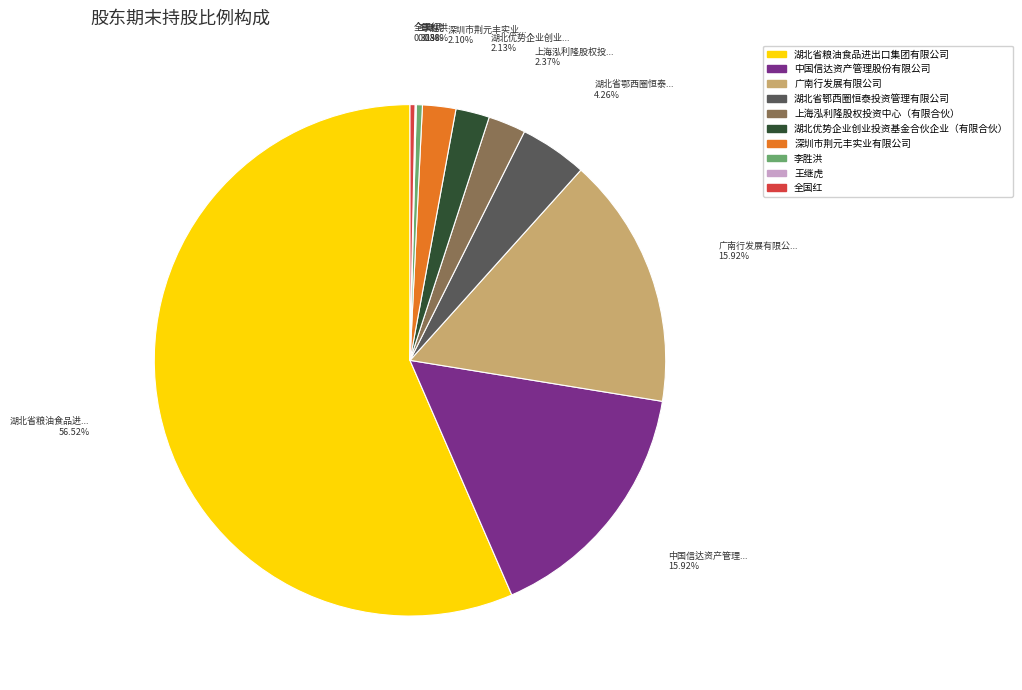

To the nearest percent, what is the difference between the largest and smallest slice percentages?

56%